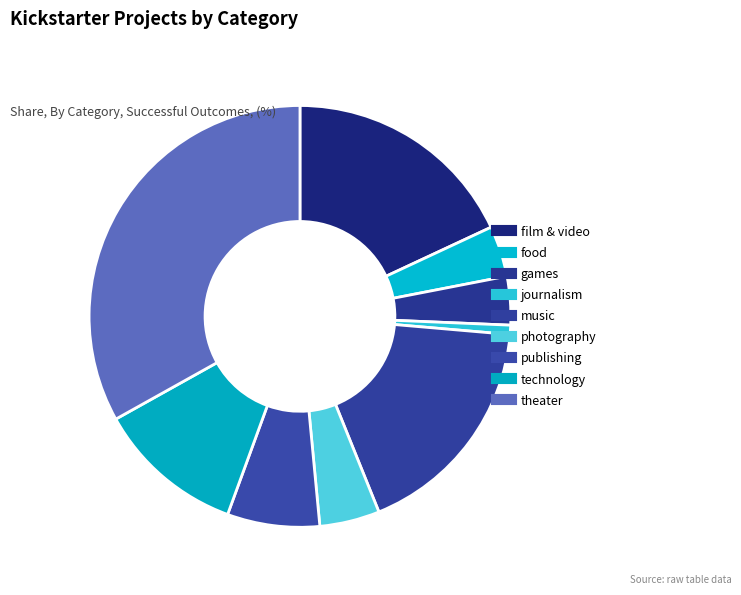

Which category has the smallest portion of the pie?

journalism